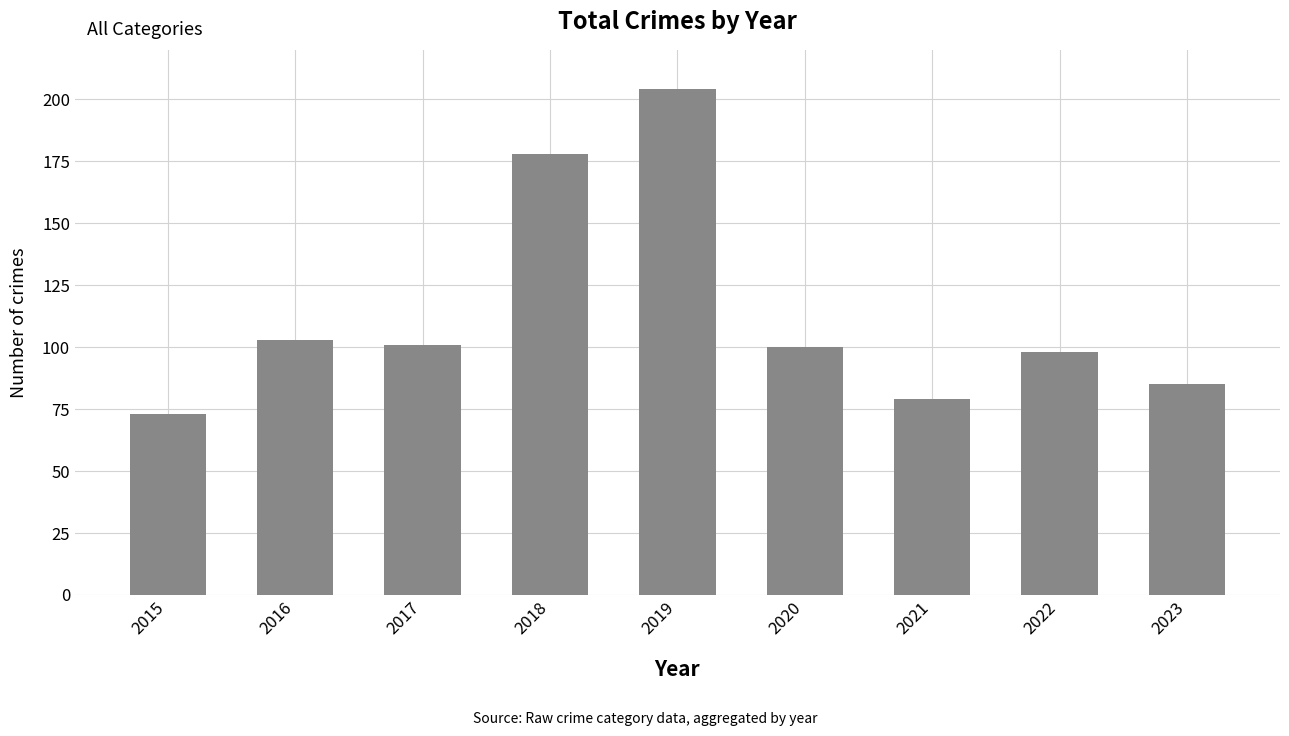

Is it true that the value at 2021 is 79?

True